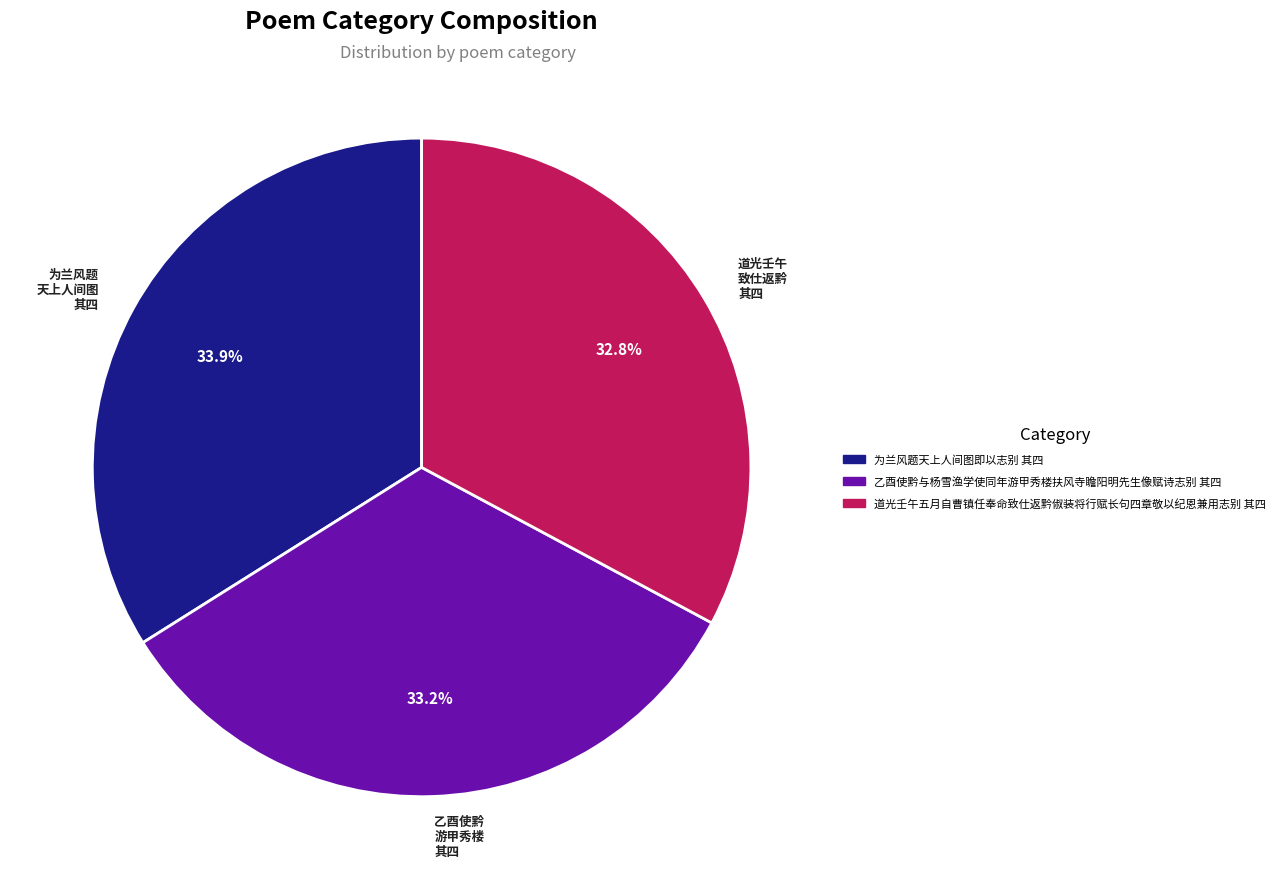

Is the sum of 为兰风题 天上人间图 其四 and 乙酉使黔 游甲秀楼 其四 greater than half?

Yes